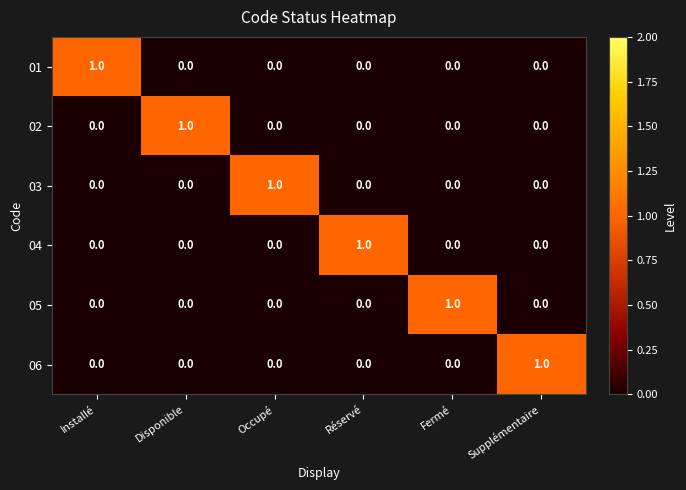

At how many categories does at least one series exceed 0?

6